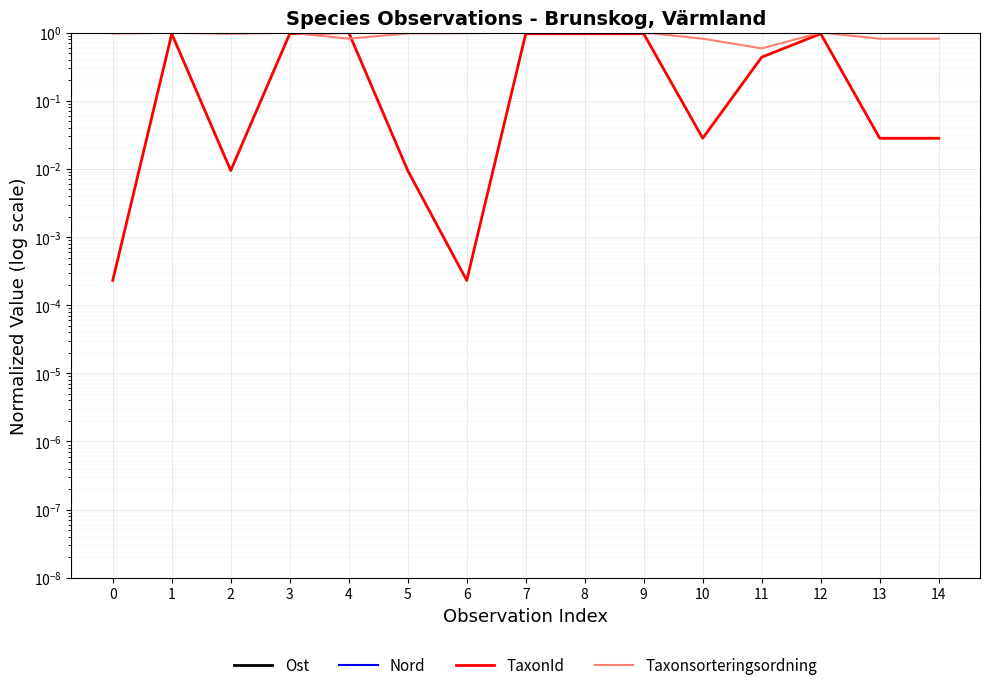

List the series in order of their peak value, highest first.

Ost, Nord, TaxonId, Taxonsorteringsordning